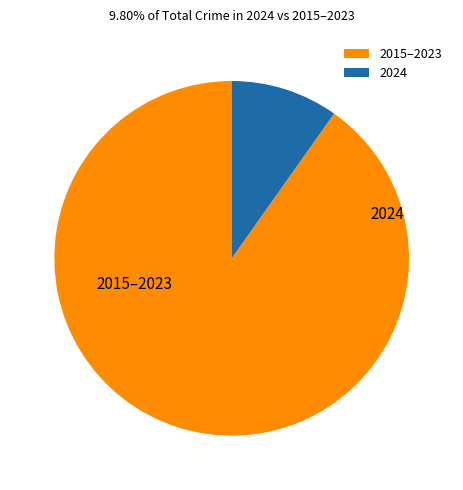

Rank the categories by value from highest to lowest.

2015–2023, 2024